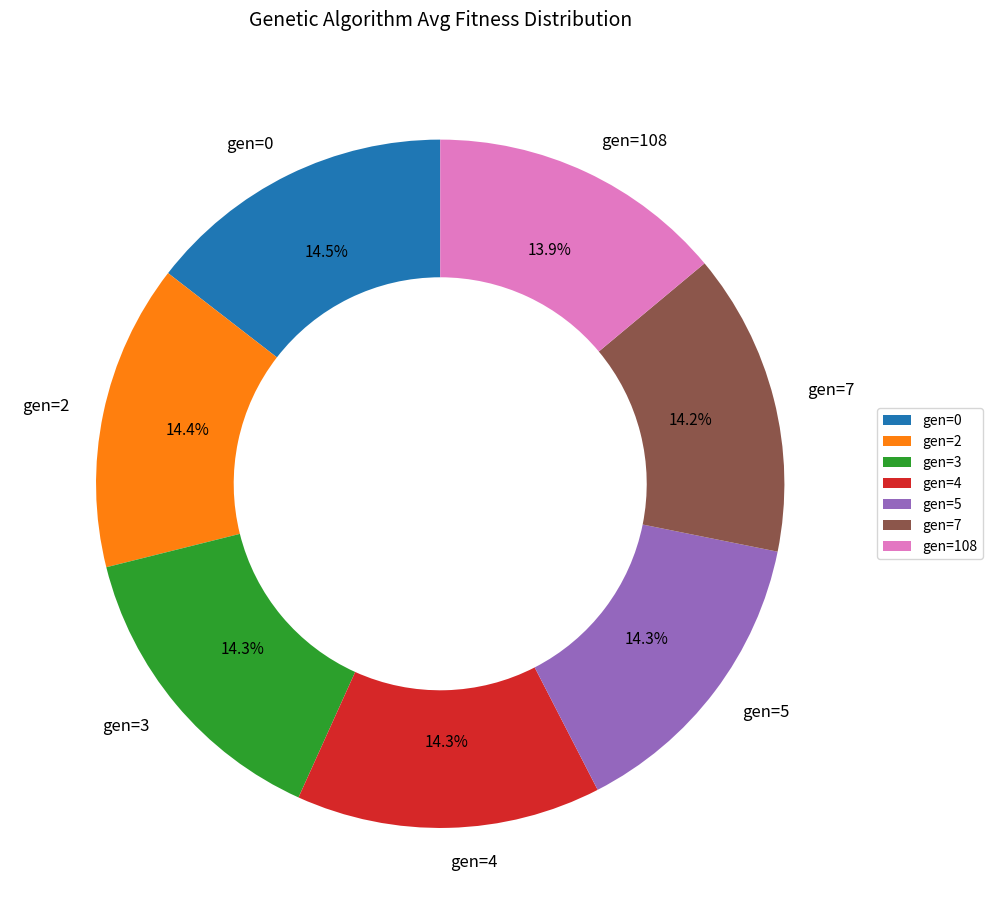

Approximately how many times larger is the value at gen=7 compared to gen=108?

1.0